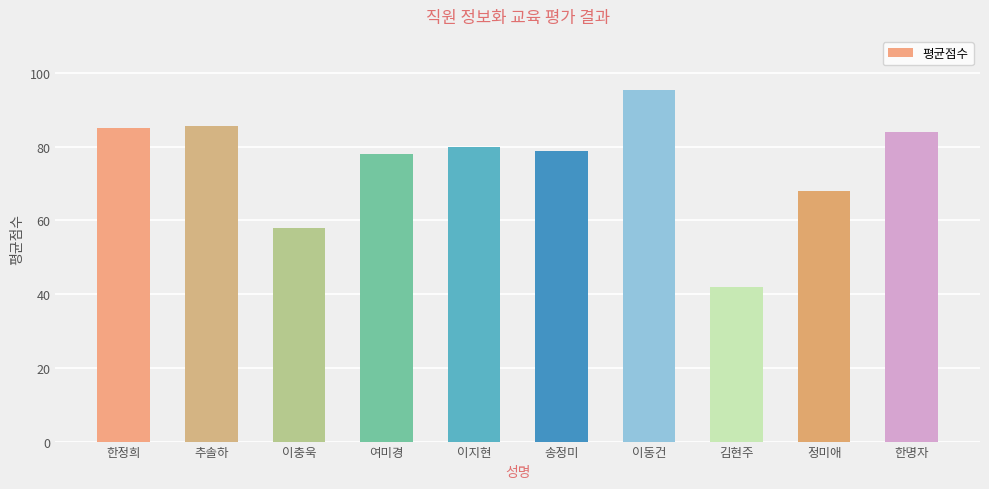

What is the minimum value shown in the chart?

42.0